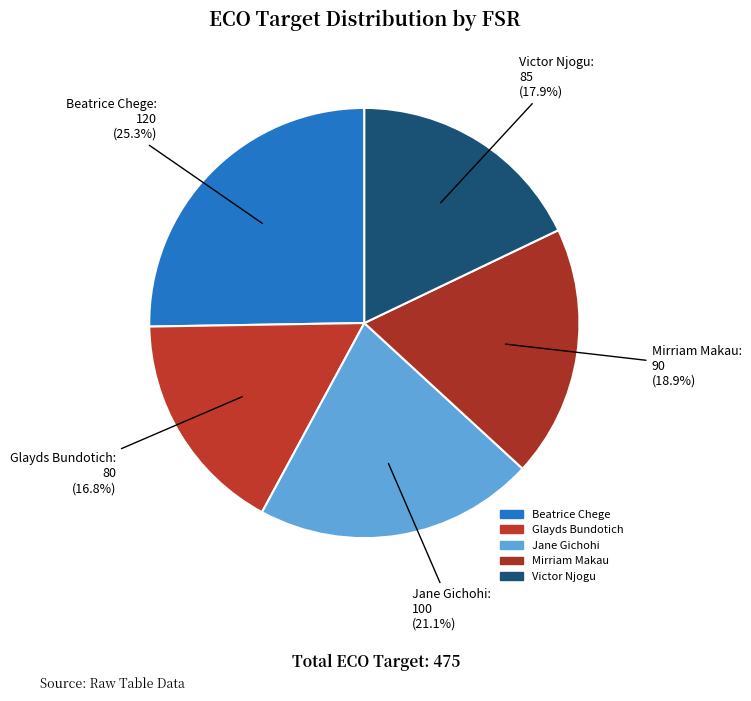

How much of the chart is everything except Beatrice Chege?

74.7%